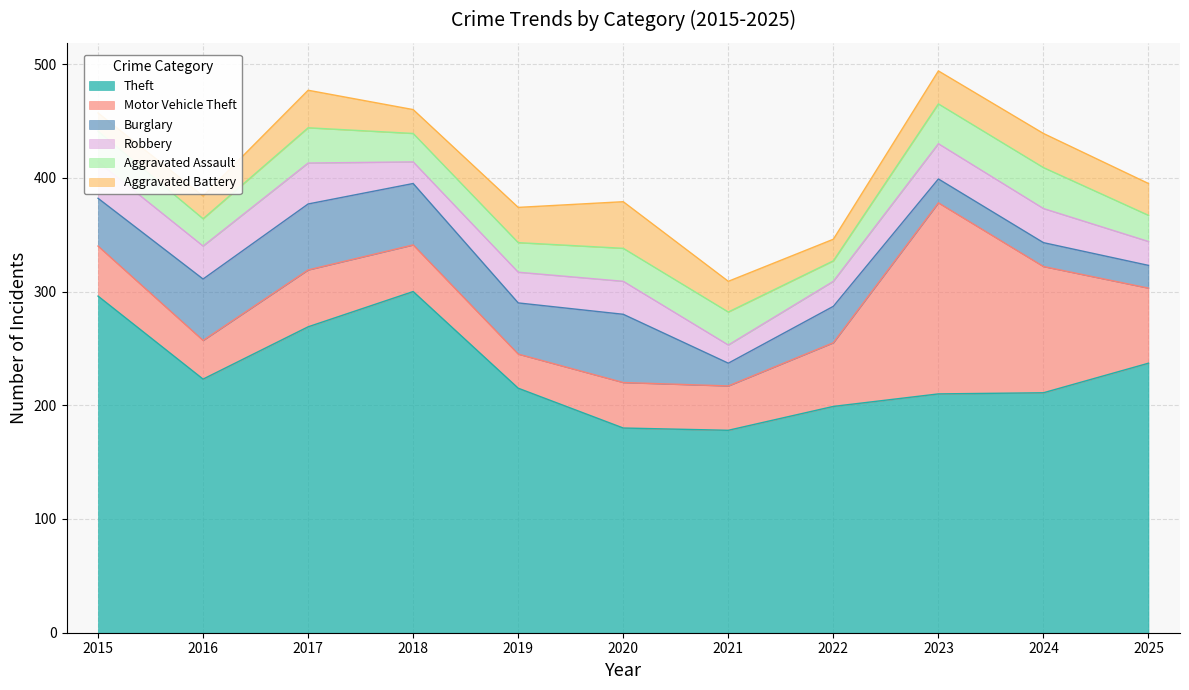

What is the minimum value for Motor Vehicle Theft?

30